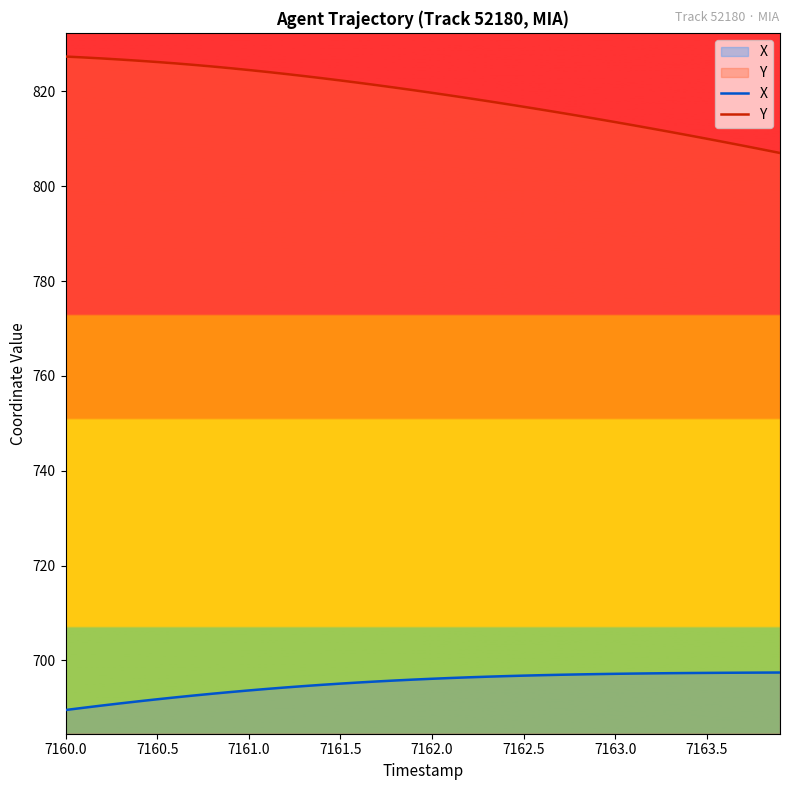

Which category has the highest value across all series?

7160.0